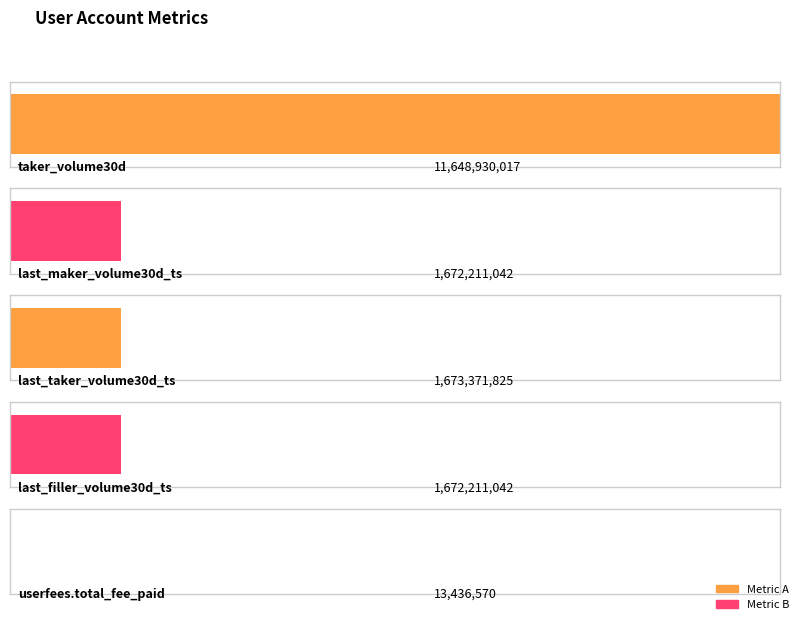

List the labels in order of value, largest first.

taker_volume30d, last_taker_volume30d_ts, last_maker_volume30d_ts, last_filler_volume30d_ts, userfees.total_fee_paid